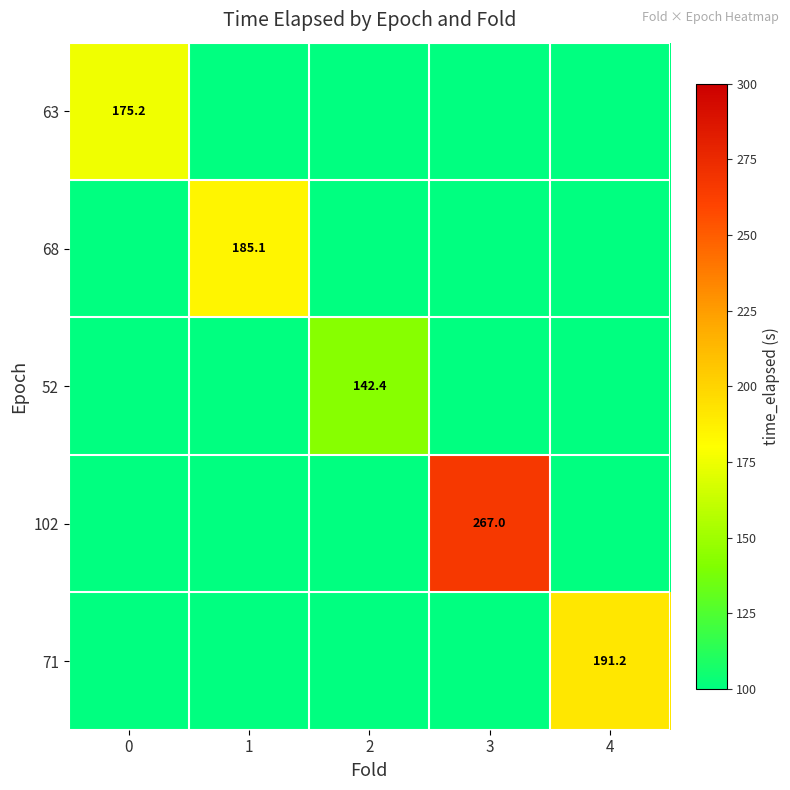

Between 0 and 1, which series saw the biggest shift?

68